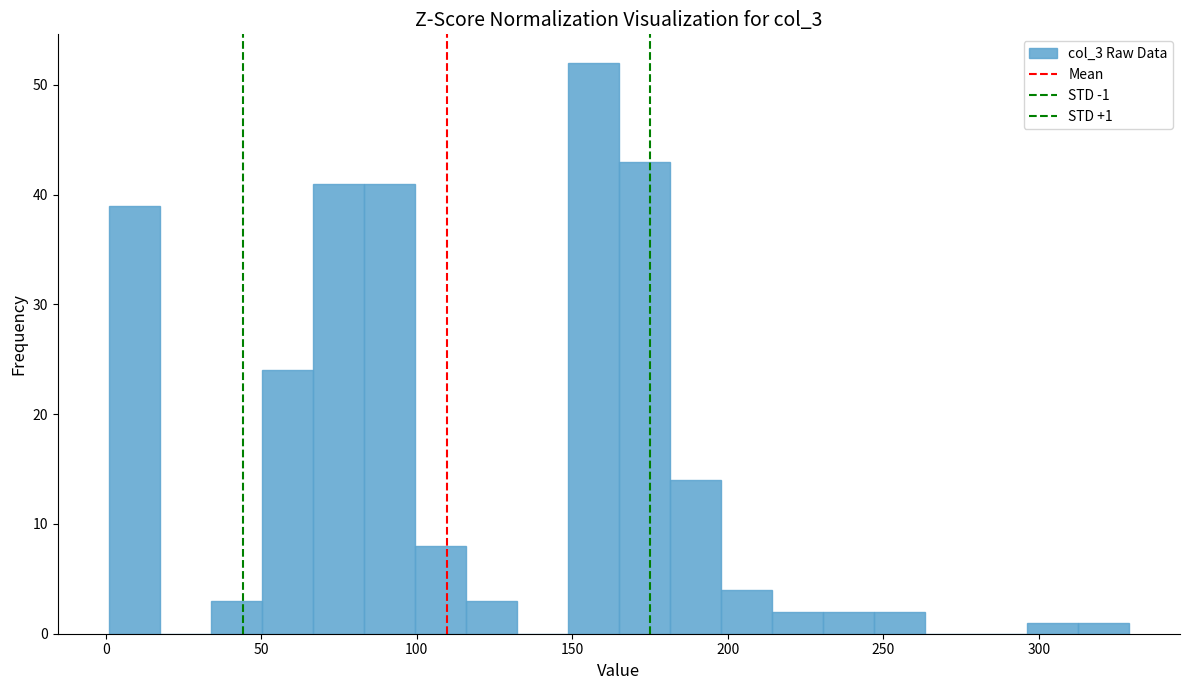

Around what value on the x-axis is the tallest bar? Give the approximate position of its centre, as read against the axis.

155